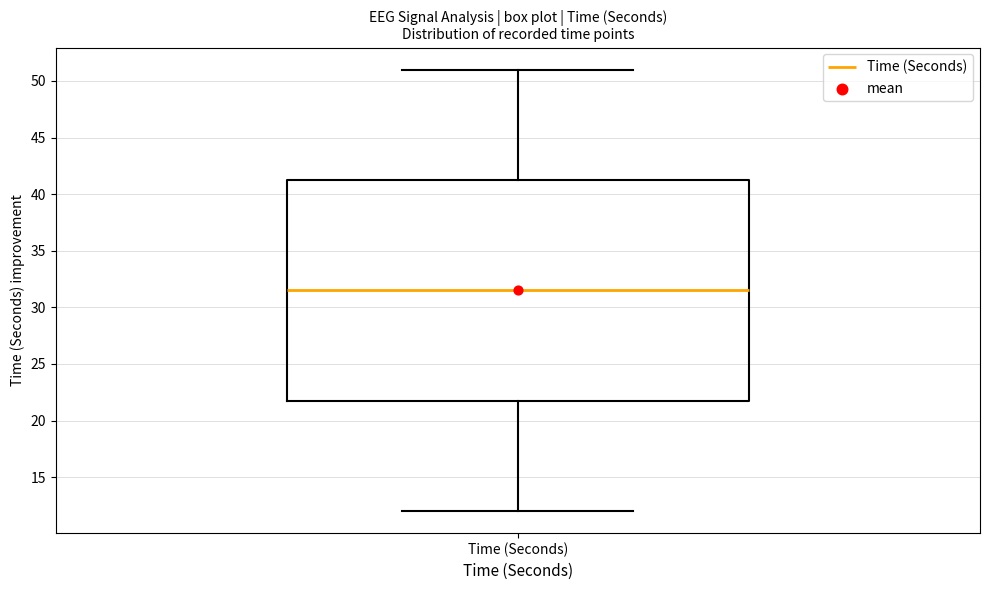

Transcribe this box plot: give where the median line is, the range the box spans, and where the two whiskers end, as read against the y-axis. The values are not printed on the chart, so give them approximately, as read against the axis.

median 31.5, box 22.0 to 41.5, whiskers 12.0 to 51.0